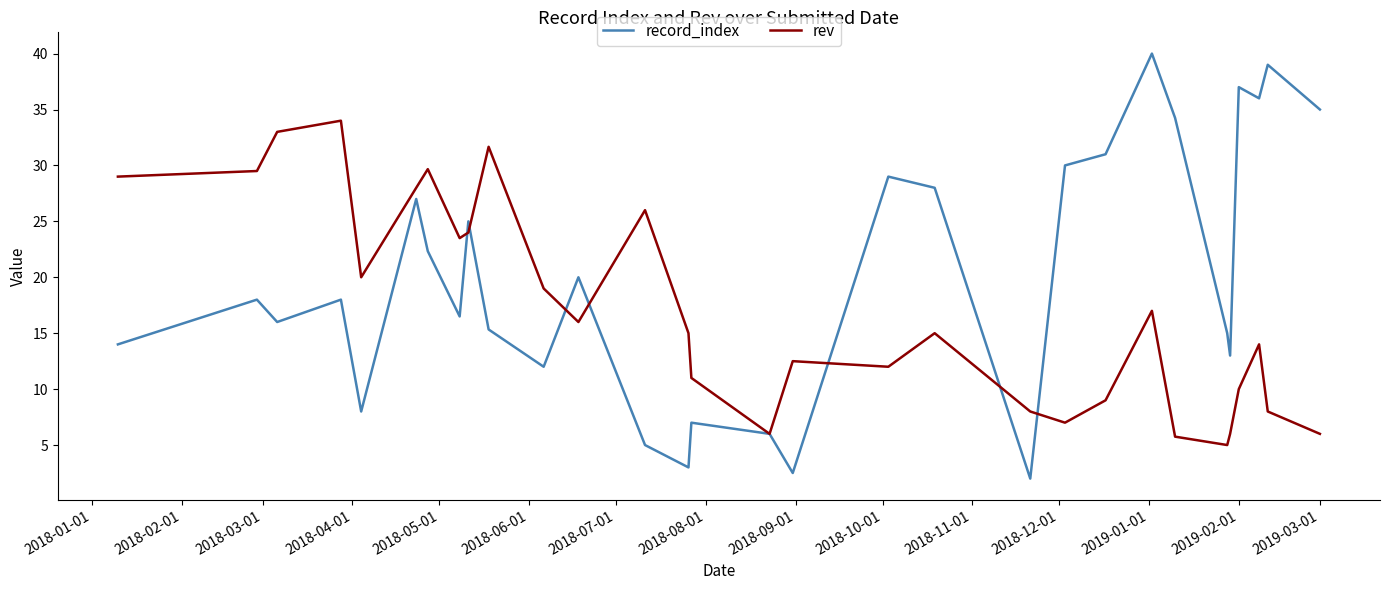

Rank the series by their maximum value, from highest to lowest.

record_index, rev